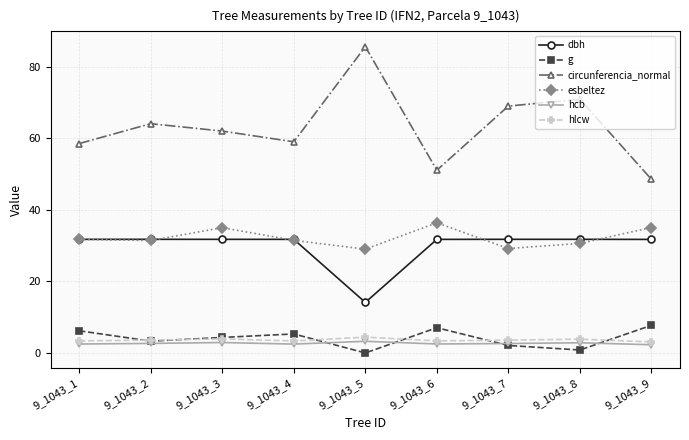

What is the maximum value shown in the chart?

85.6